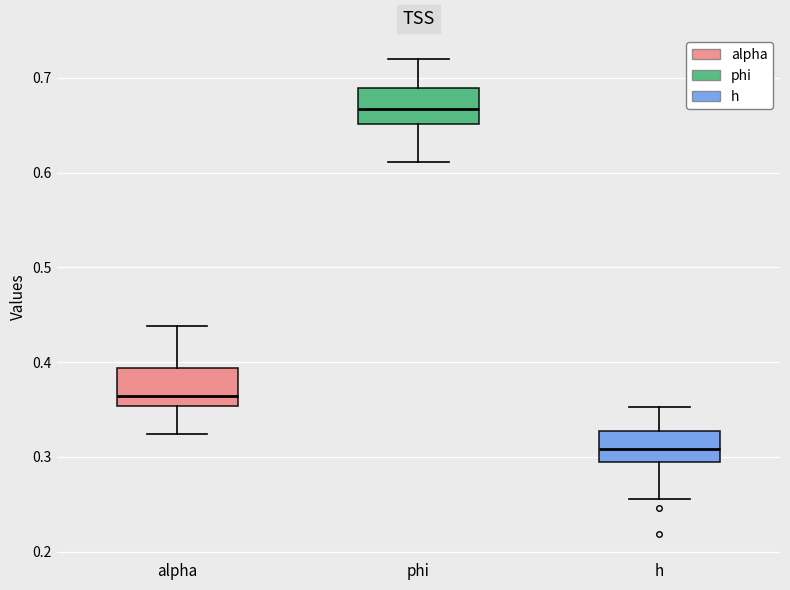

Where does the median line of the box for h sit on the y-axis? The values are not printed on the chart, so give them approximately, as read against the axis.

0.31